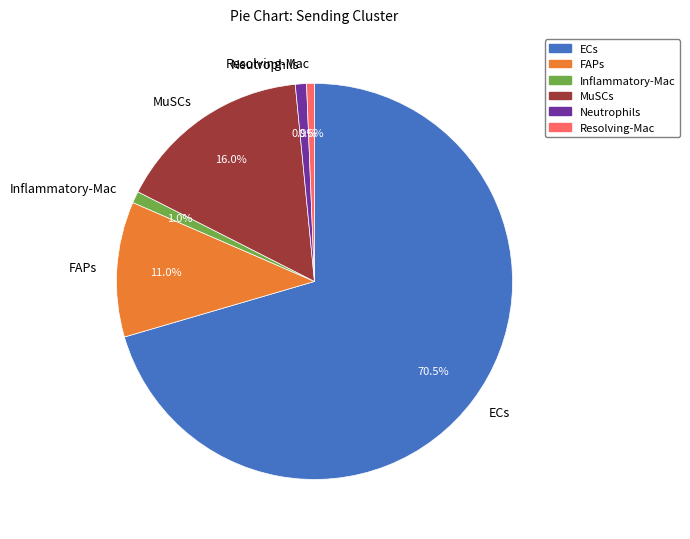

Is ECs the majority of the pie?

Yes